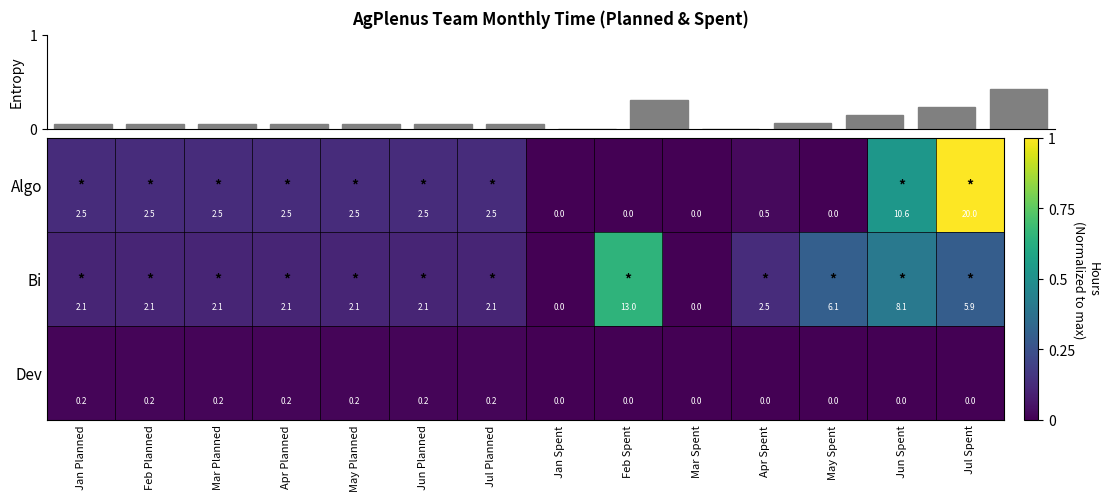

True or false: Bi has a value of 2.2 at May Spent.

False